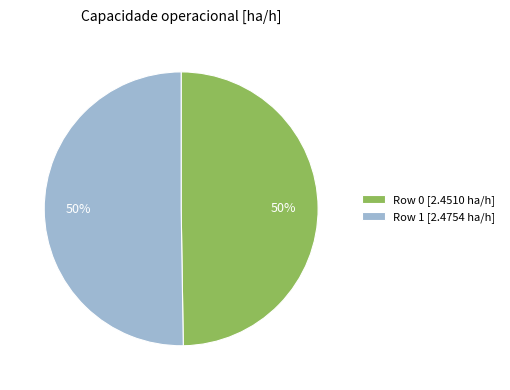

To the nearest percent, what percentage of the pie is Row 1?

50%